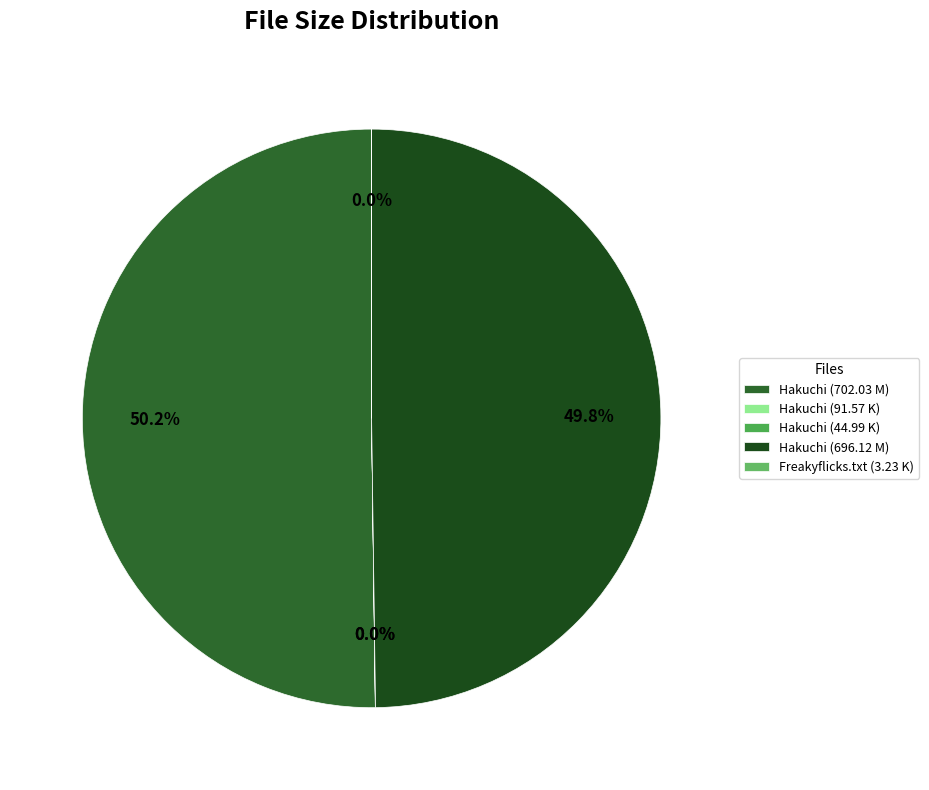

What percentage is the Hakuchi (696.12 M) slice, to the nearest percent?

50%